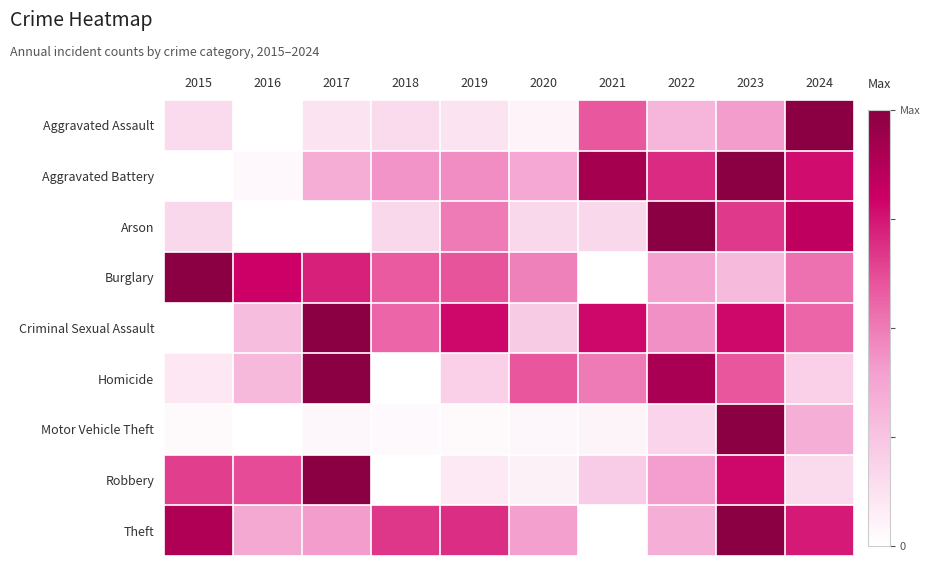

At how many categories does at least one series exceed 0?

10